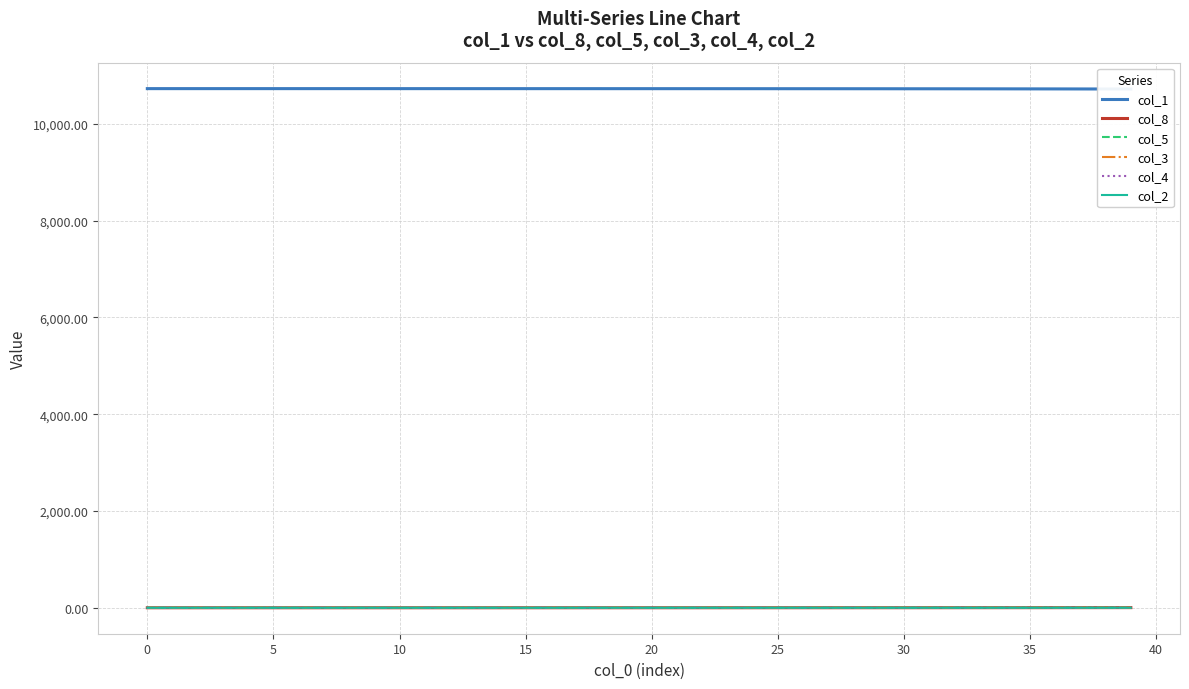

Is this an area chart (filled region under the line)?

No